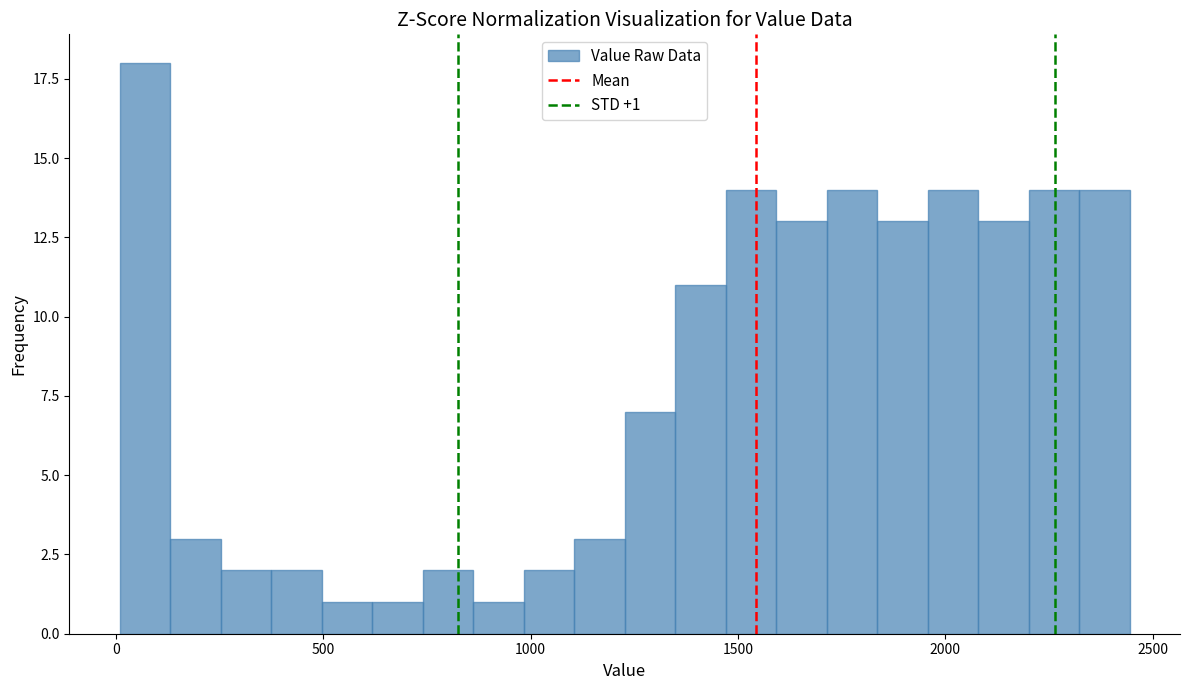

Around what value on the x-axis is the tallest bar? Give the approximate position of its centre, as read against the axis.

50